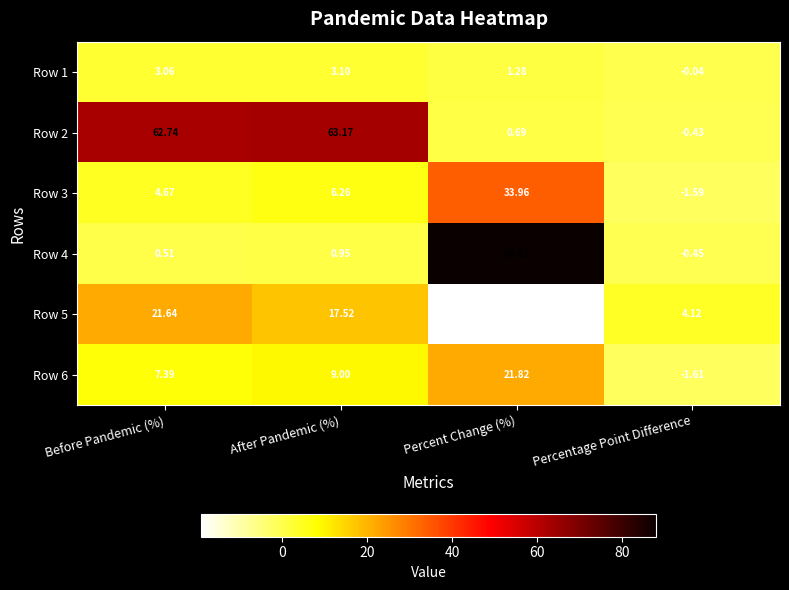

How many data points in Row 5 are less than 17?

2